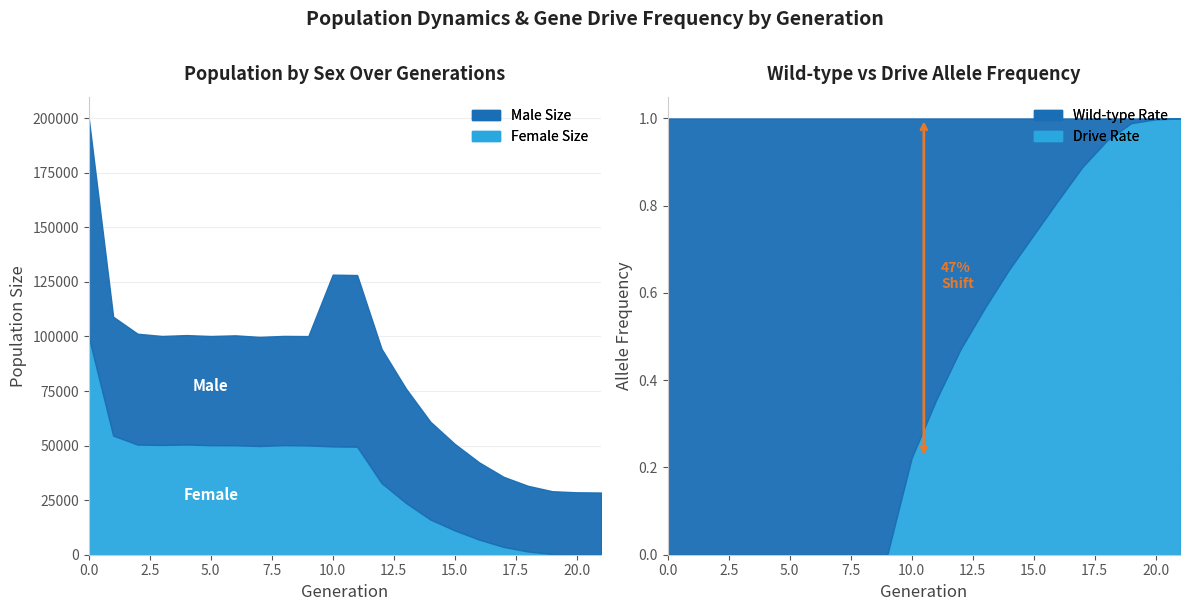

Rank the series at 4 from lowest to highest value.

rate_drive, rate_wt, male_size, female_size, size